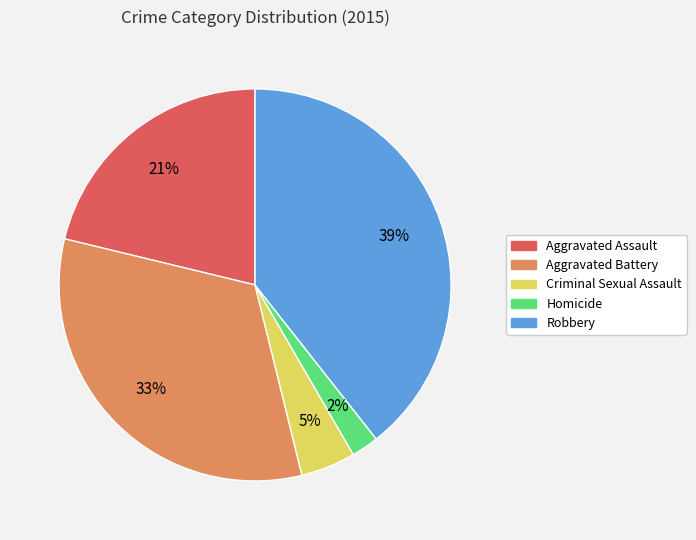

Do Aggravated Assault and Robbery together represent more than half of the pie?

Yes